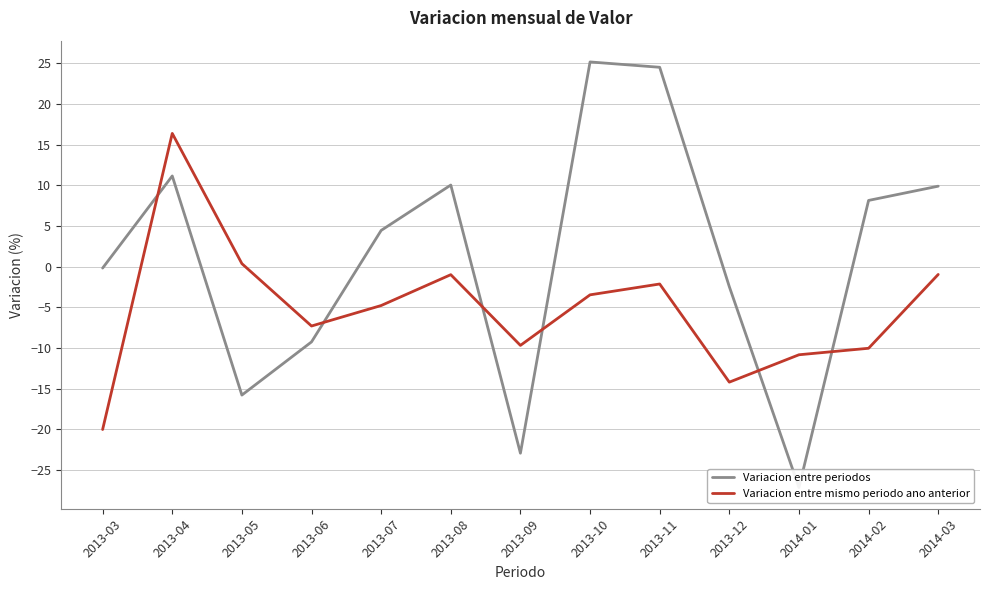

The Variacion entre periodos series shows 13.1 at 2013-08. True or false?

False